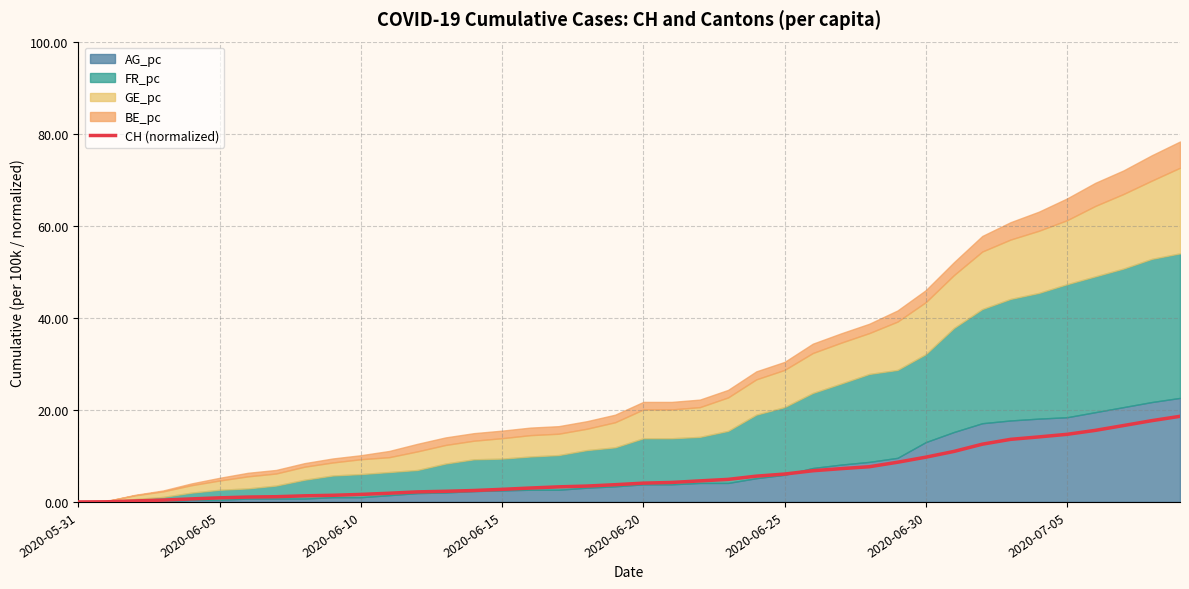

How many data points are above 4?

20